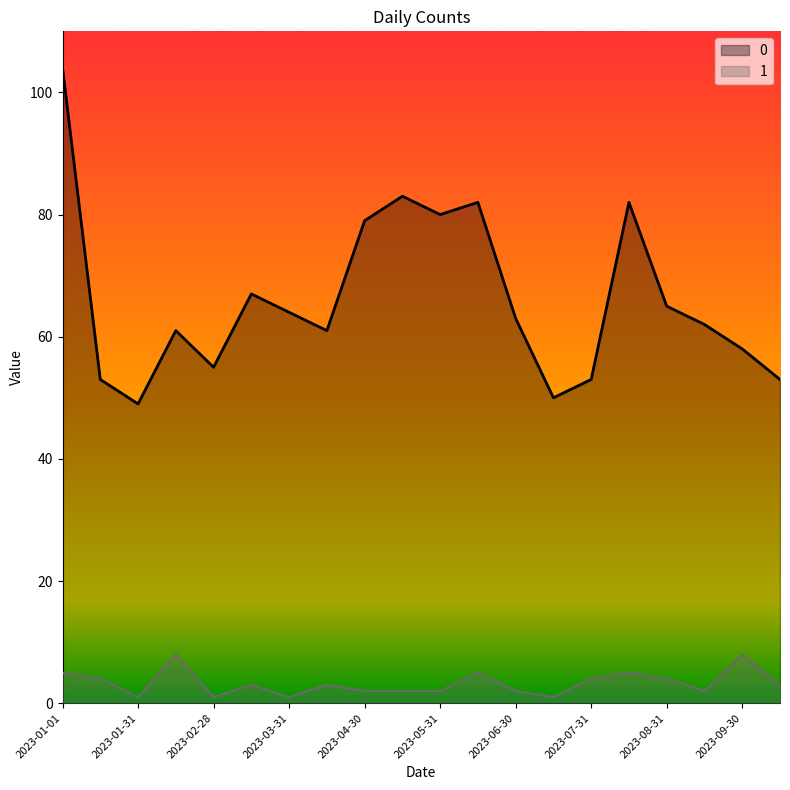

Rank the series by their average value, from highest to lowest.

0, 1